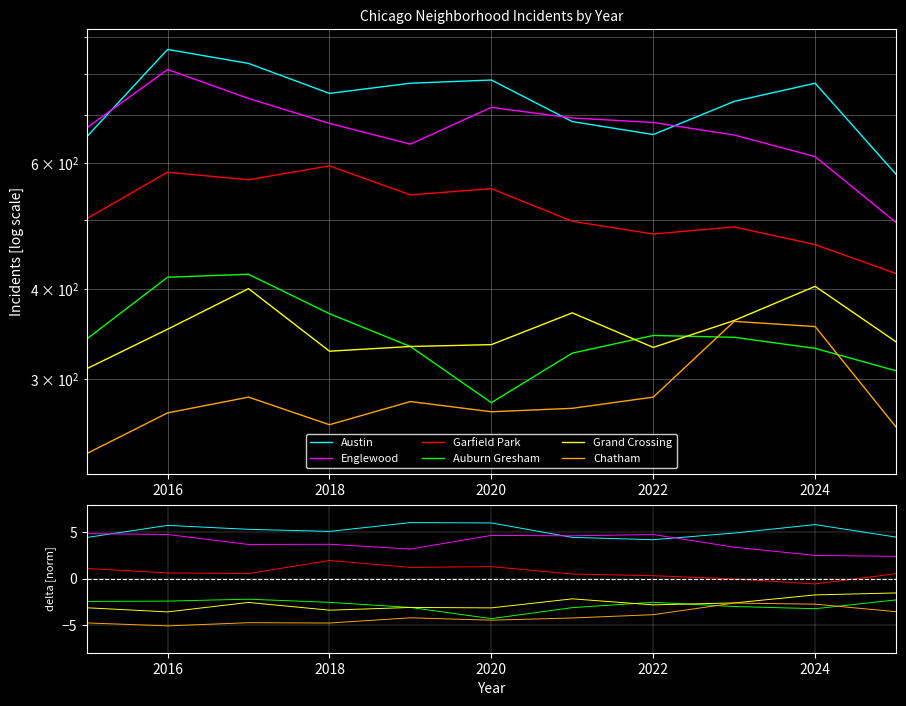

What are all the series names shown in the legend?

Austin, Englewood, Garfield Park, Auburn Gresham, Grand Crossing, Chatham